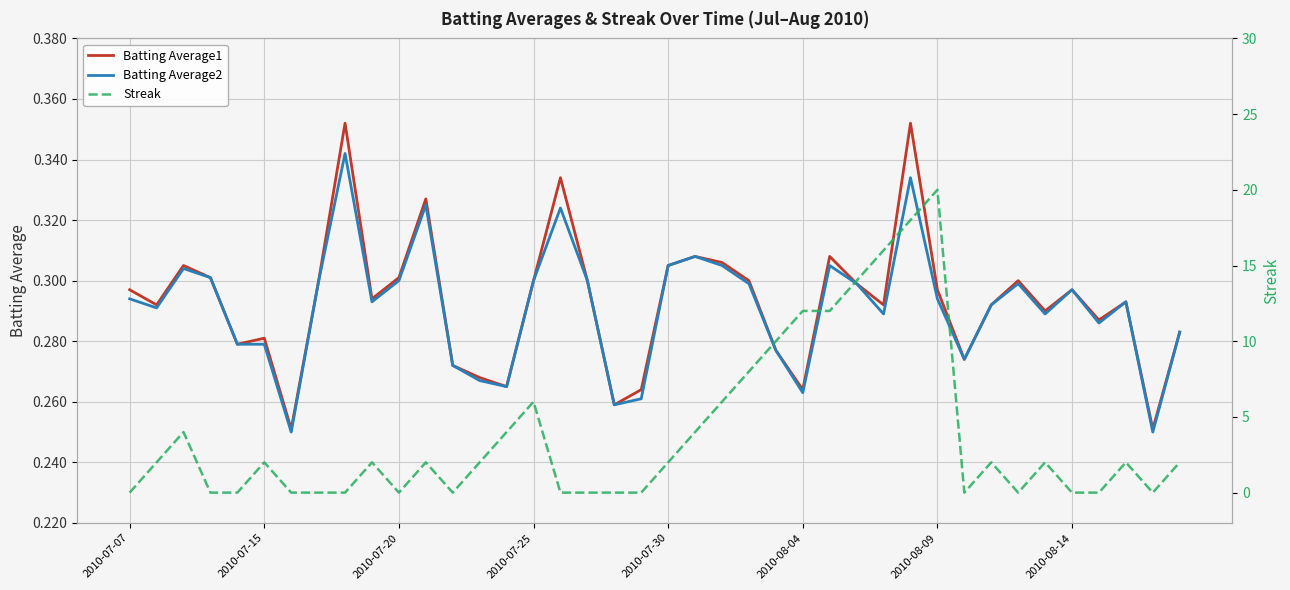

Reading left to right, transcribe all the data shown in this chart.

Batting Average1: 0.3	0.3	0.3	0.3	0.3	0.3	0.3	0.3	0.4	0.3	0.3	0.3	0.3	0.3	0.3	0.3	0.3	0.3	0.3	0.3	0.3	0.3	0.3	0.3	0.3	0.3	0.3	0.3	0.3	0.4	0.3	0.3	0.3	0.3	0.3	0.3	0.3	0.3	0.3	0.3
Batting Average2: 0.3	0.3	0.3	0.3	0.3	0.3	0.2	0.3	0.3	0.3	0.3	0.3	0.3	0.3	0.3	0.3	0.3	0.3	0.3	0.3	0.3	0.3	0.3	0.3	0.3	0.3	0.3	0.3	0.3	0.3	0.3	0.3	0.3	0.3	0.3	0.3	0.3	0.3	0.2	0.3
Streak: 0.0	2.0	4.0	0.0	0.0	2.0	0.0	0.0	0.0	2.0	0.0	2.0	0.0	2.0	4.0	6.0	0.0	0.0	0.0	0.0	2.0	4.0	6.0	8.0	10.0	12.0	12.0	14.0	16.0	18.0	20.0	0.0	2.0	0.0	2.0	0.0	0.0	2.0	0.0	2.0